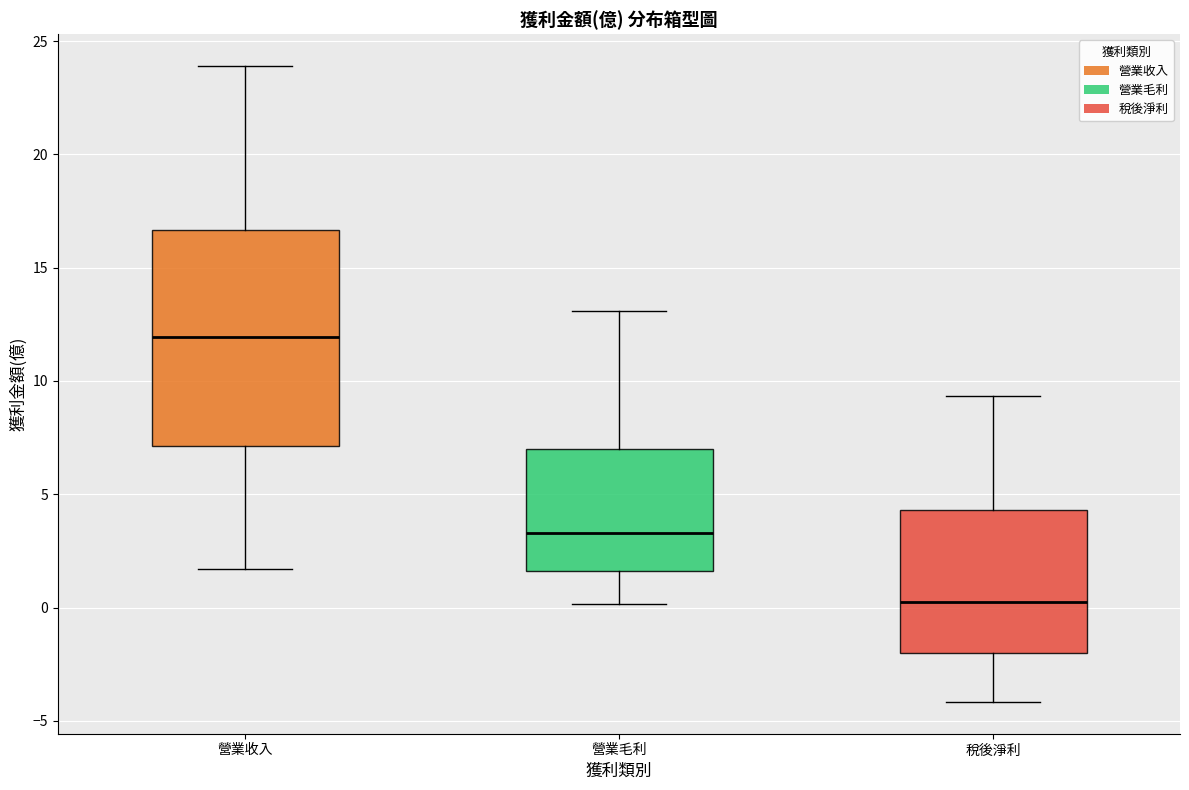

Which box has the lowest median line?

稅後淨利